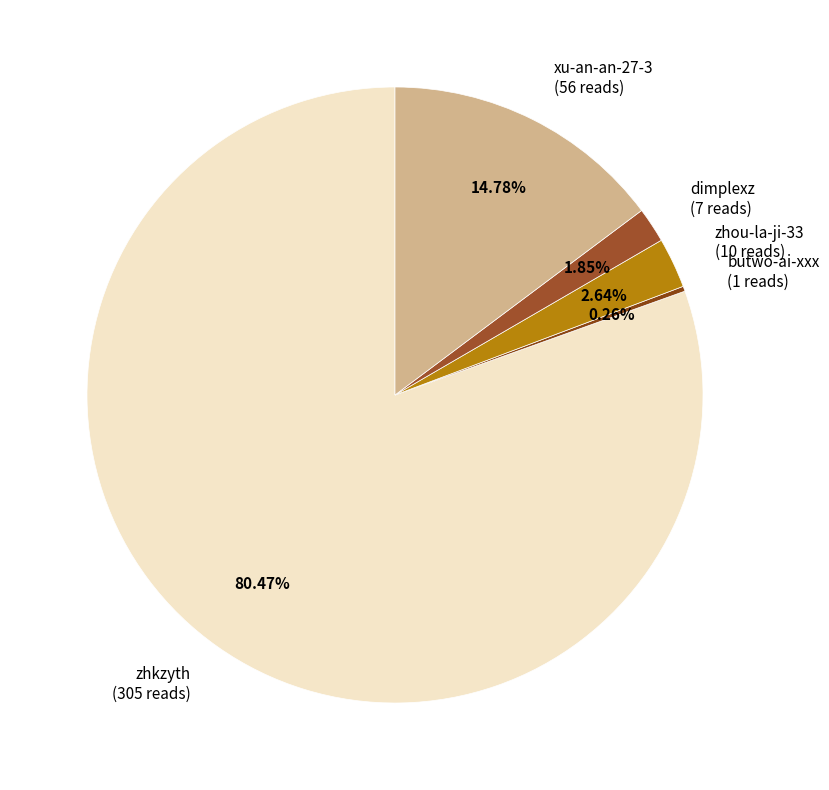

Does any single category account for the majority?

Yes